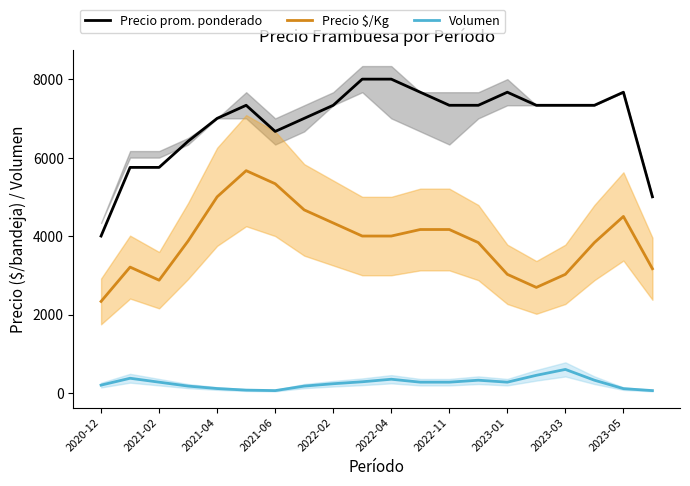

Is the value of Volumen at 2023-01 greater than the value of Precio prom. ponderado at 2021-02?

No